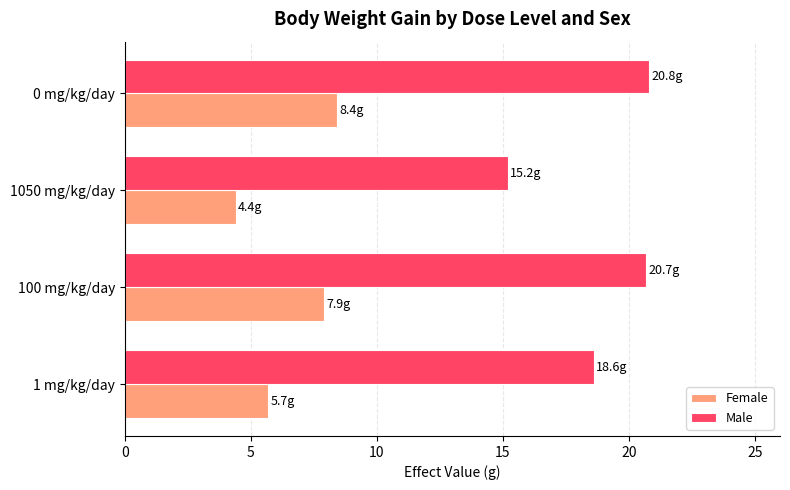

True or false: Female has a value of 8.4 at 0 mg/kg/day.

True